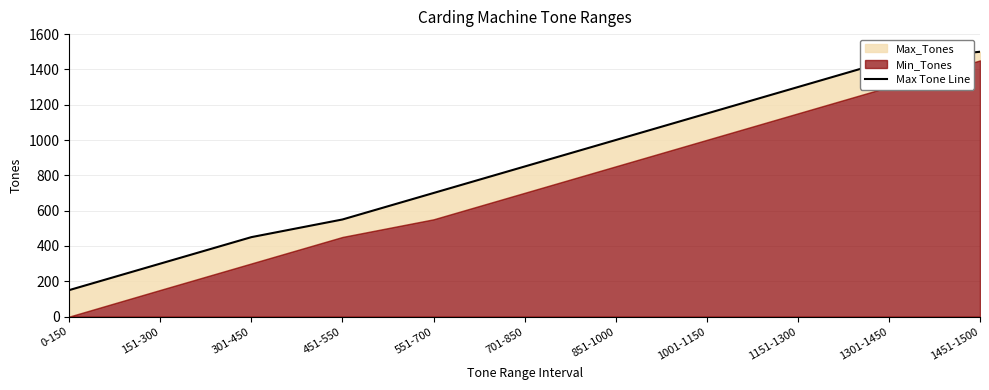

Which category has the highest value across all series?

1451-1500